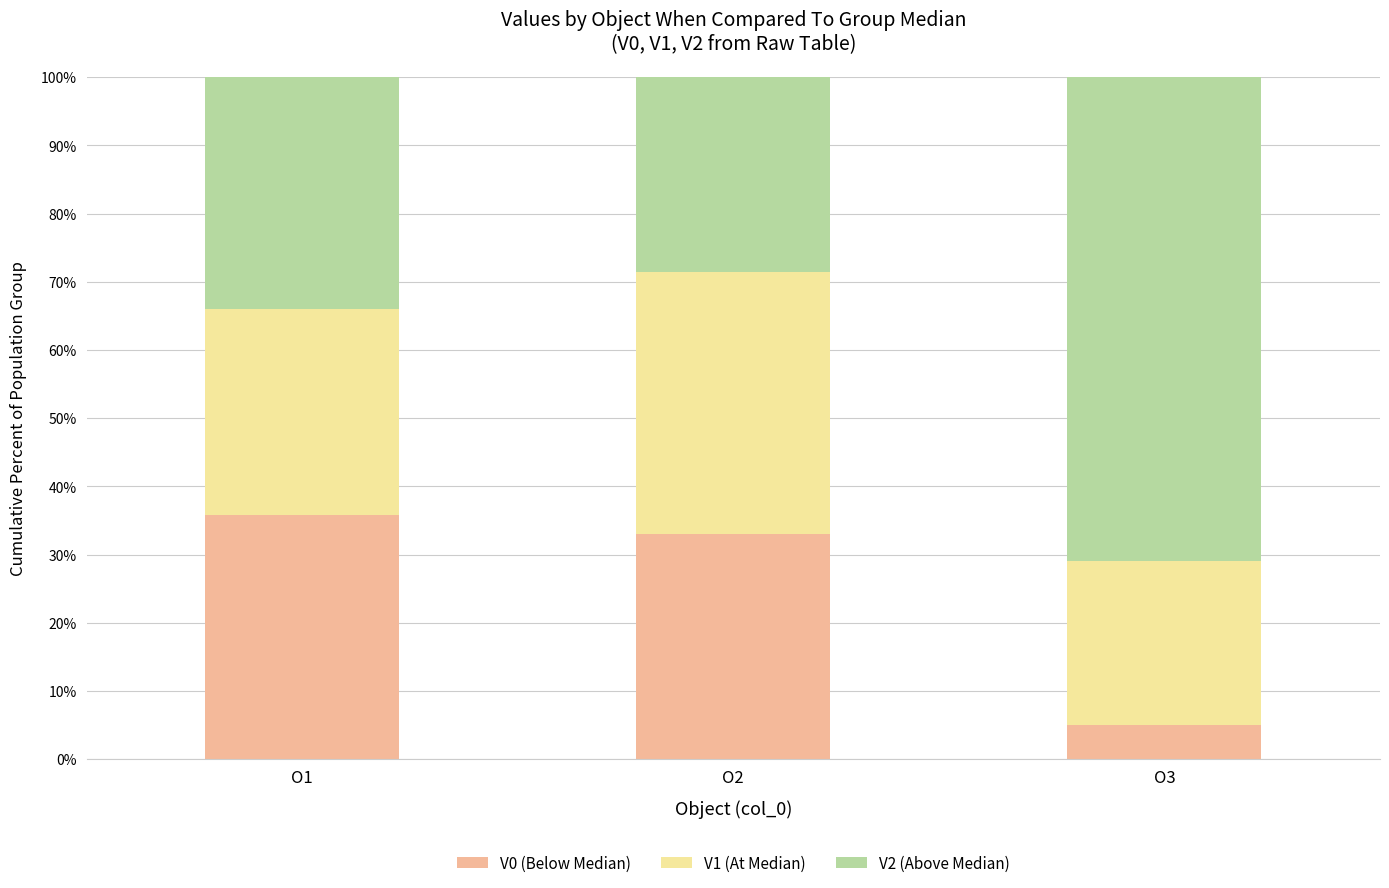

What is the total value across all series at O2?

100.0